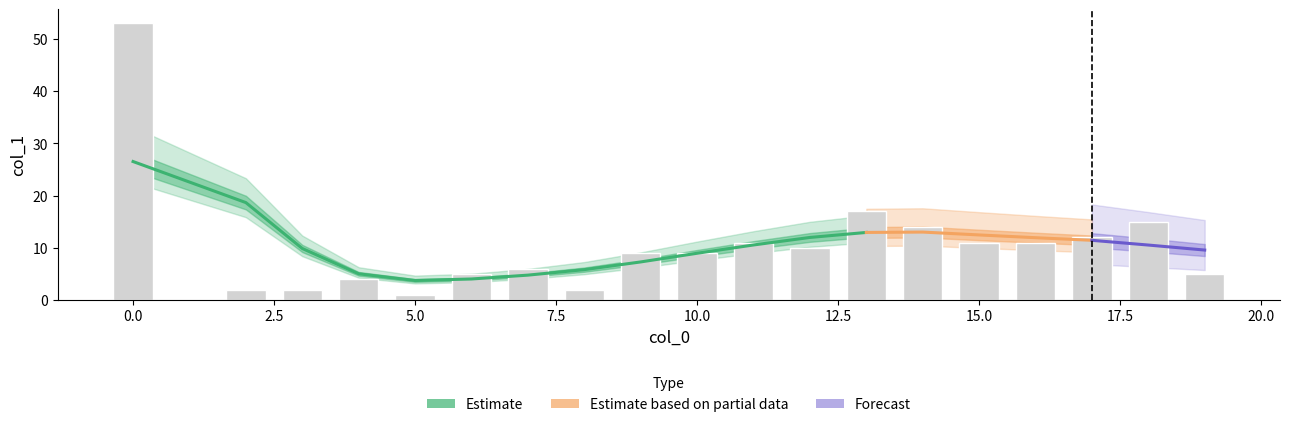

Reading right to left, list all the values displayed in this chart.

5	15	12	11	11	14	17	10	11	9	9	2	6	5	1	4	2	2	53